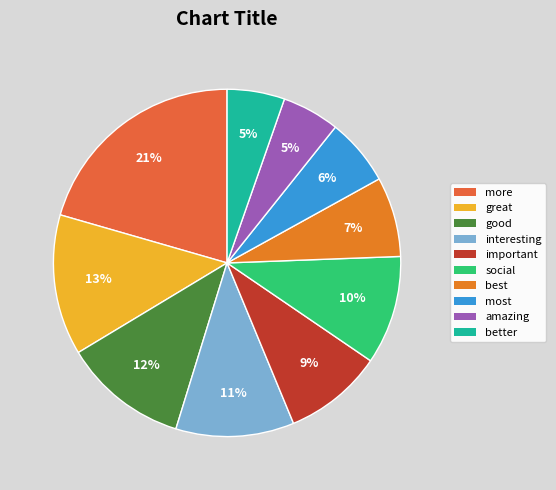

How many segments does this pie chart have?

10